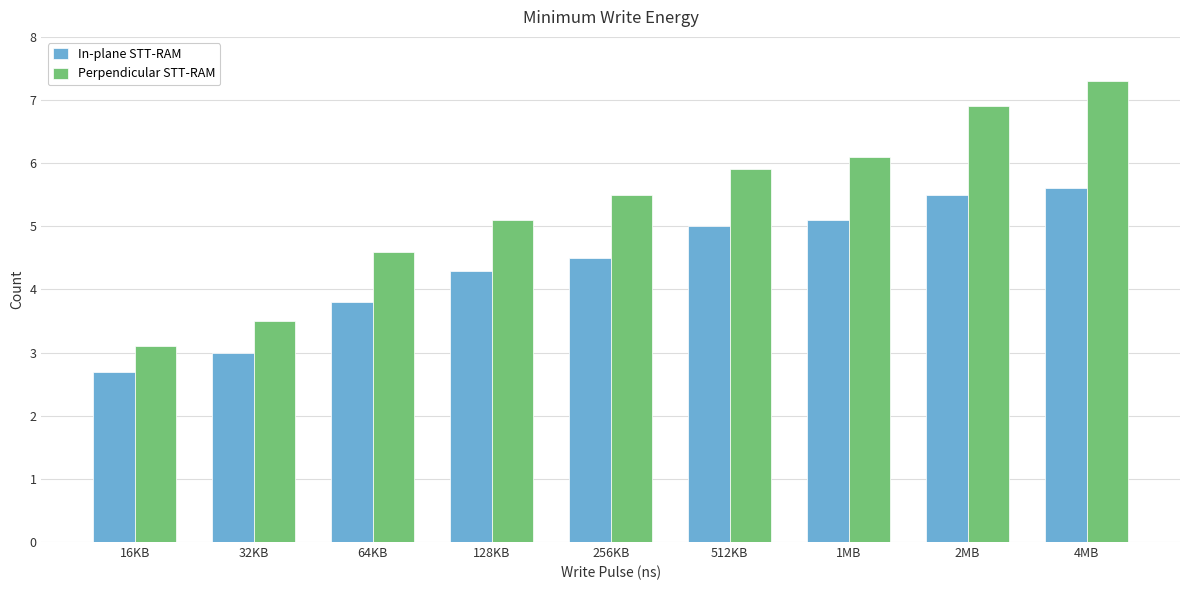

Reading left to right, extract all data points from this chart.

In-plane STT-RAM: 2.7	3.0	3.8	4.3	4.5	5.0	5.1	5.5	5.6
Perpendicular STT-RAM: 3.1	3.5	4.6	5.1	5.5	5.9	6.1	6.9	7.3